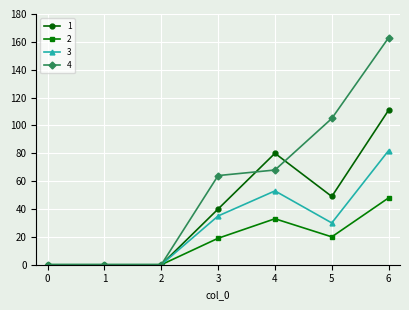

What is the average value of the 2 series?

17